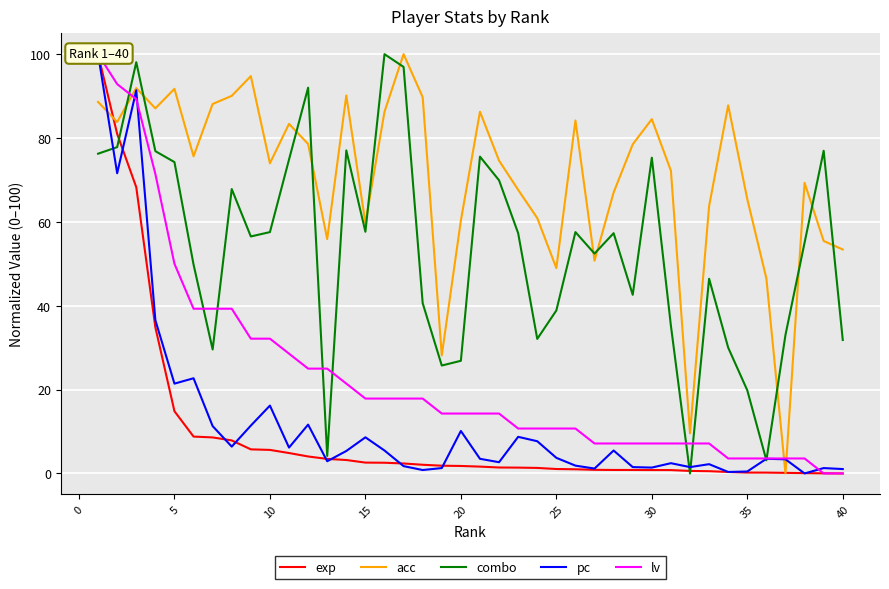

What is the maximum value shown in the chart?

100.0